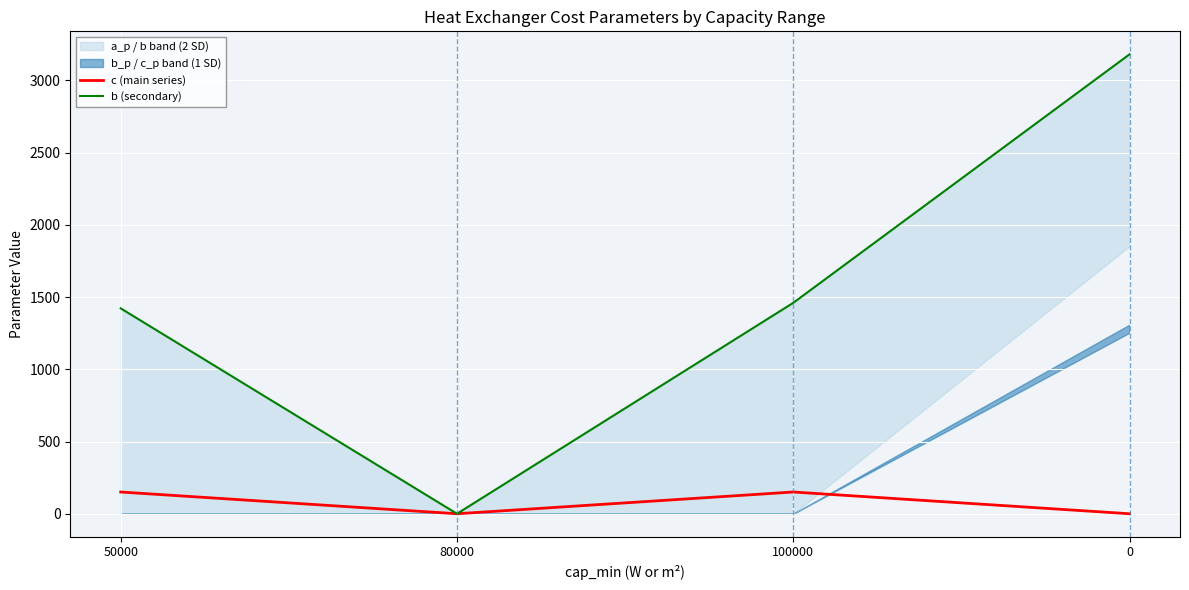

True or false: c (main series) and b (secondary) cross at least once.

False